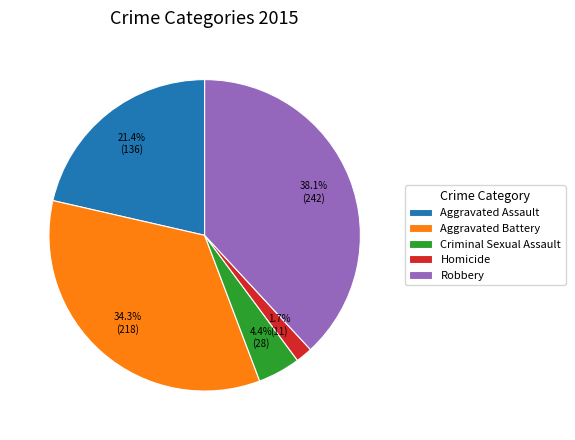

Rank the categories by value from highest to lowest.

Robbery, Aggravated Battery, Aggravated Assault, Criminal Sexual Assault, Homicide